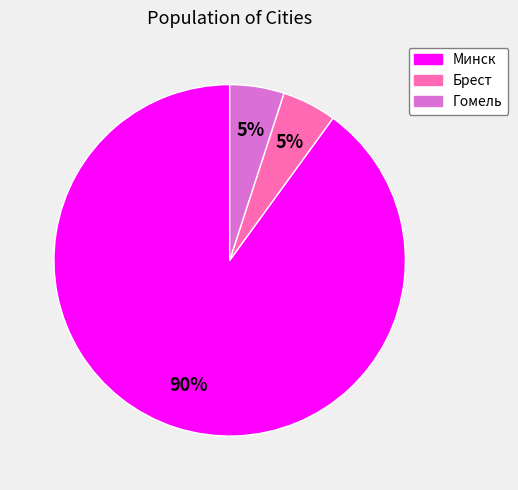

To the nearest percent, what is the difference between the largest and smallest slice percentages?

85%